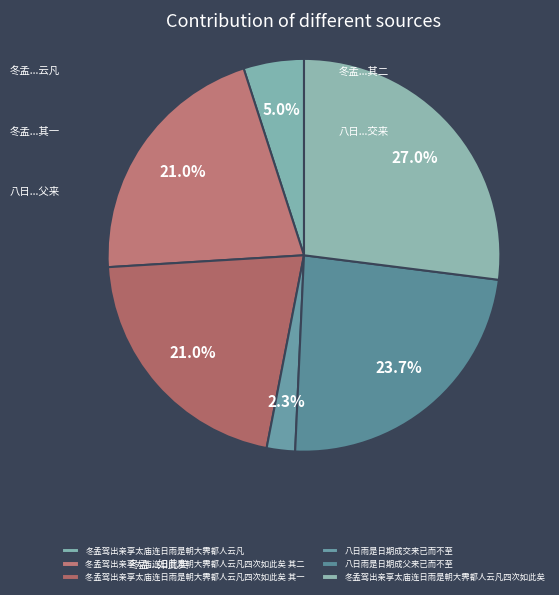

What is the change in value from 冬孟驾出亲享太庙连日雨是朝大霁都人云凡 to 八日雨是日期成父来已而不至?

+768236